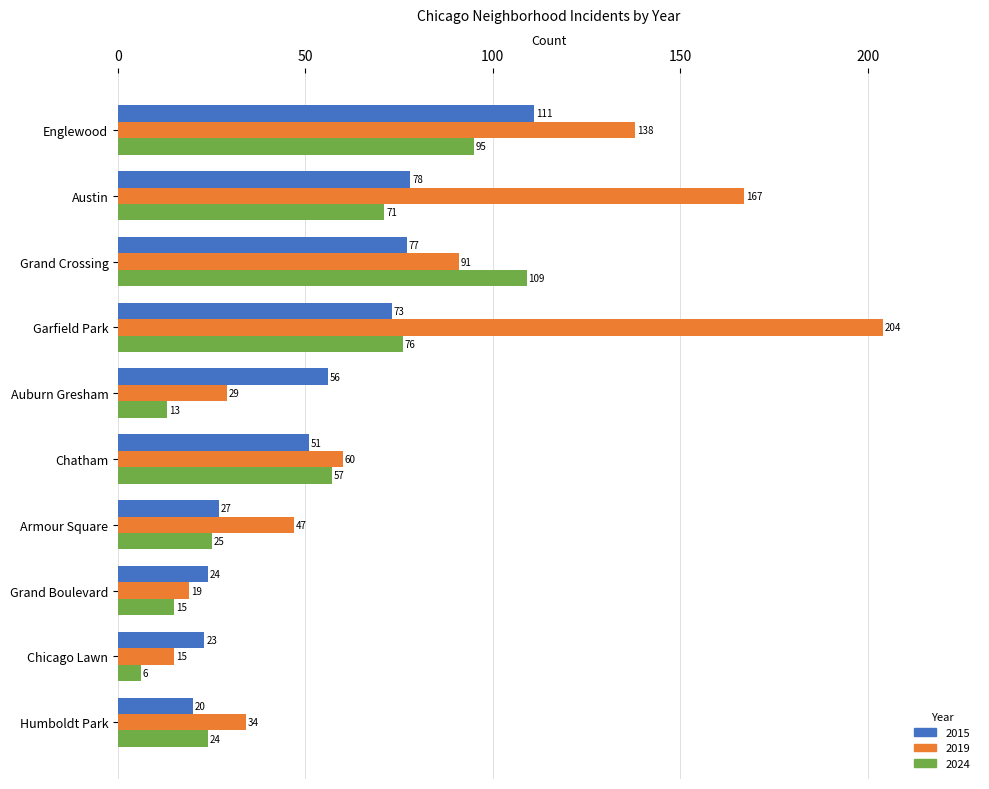

Is the value of 2015 at Garfield Park greater than the value of 2019 at Garfield Park?

No